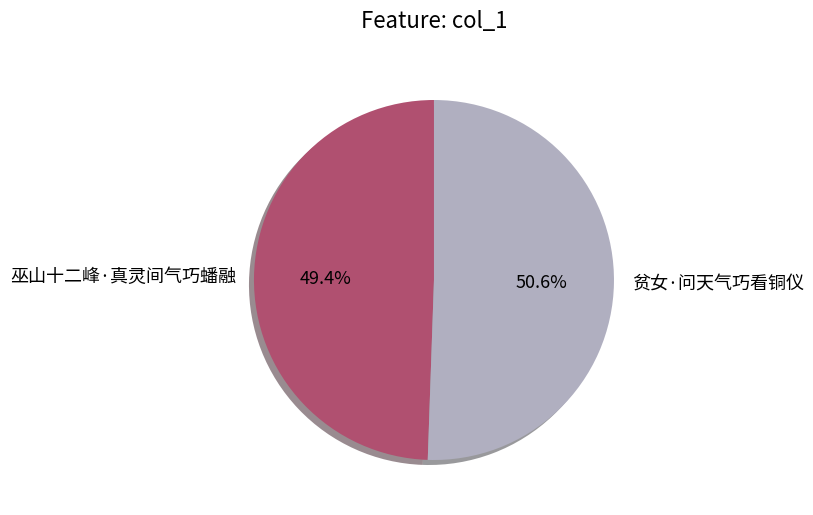

To the nearest percent, what portion does 贫女·问天气巧看铜仪 represent?

51%